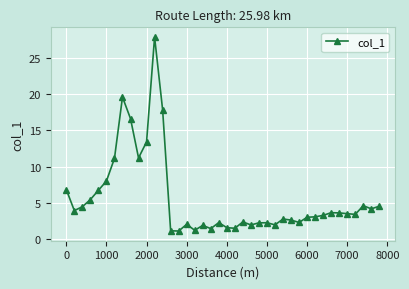

What is the average value?

5.6